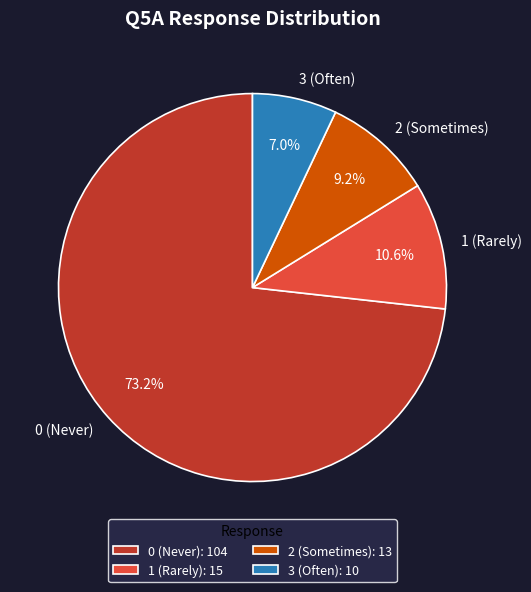

Is there any slice that represents more than half of the pie?

Yes